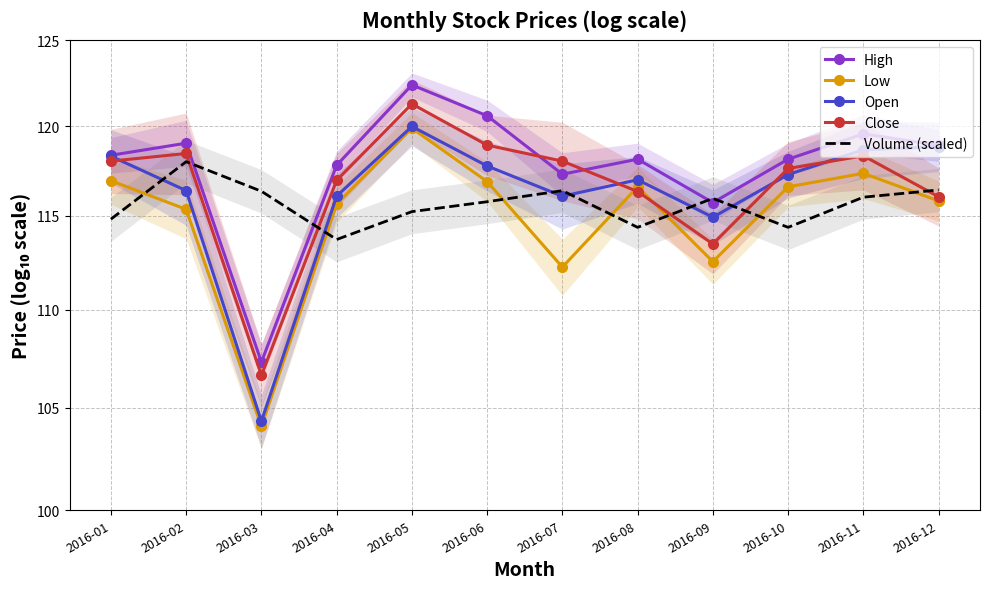

True or false: High has a value of 119.6 at 2016-11.

True